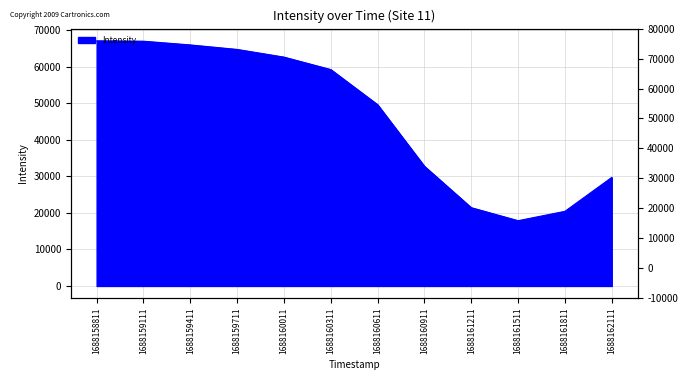

At which label is the value closest to 42488?

1688160611